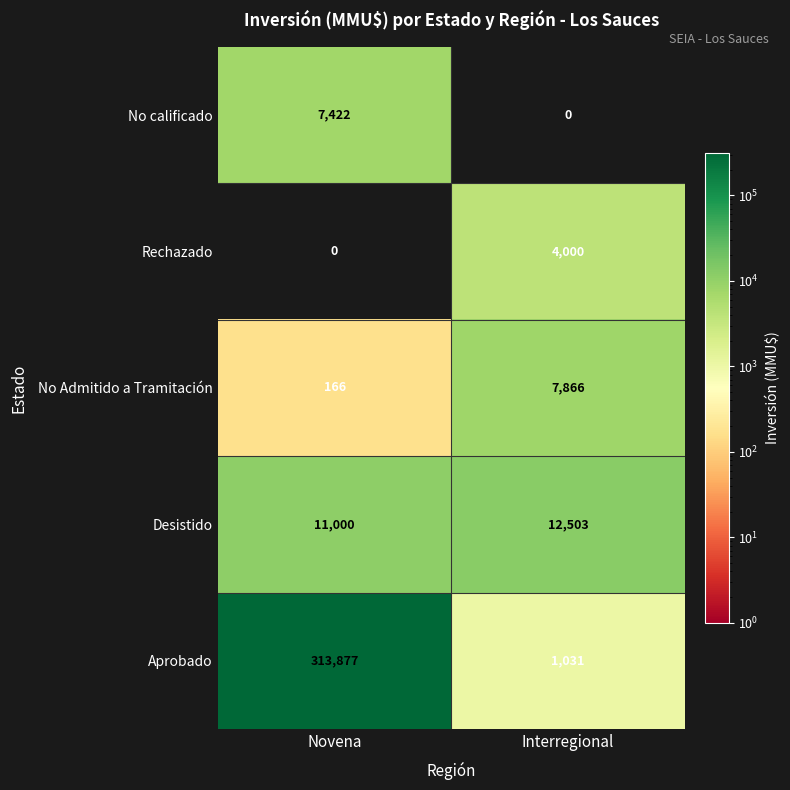

What is the average value of the Aprobado series?

157454